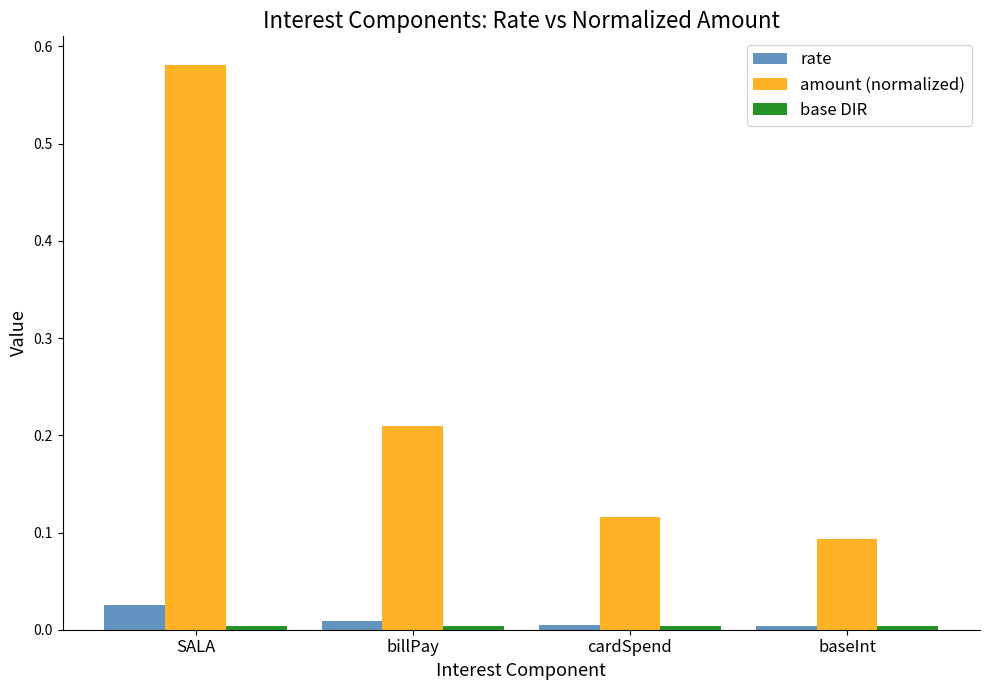

How many series are shown in this chart?

3